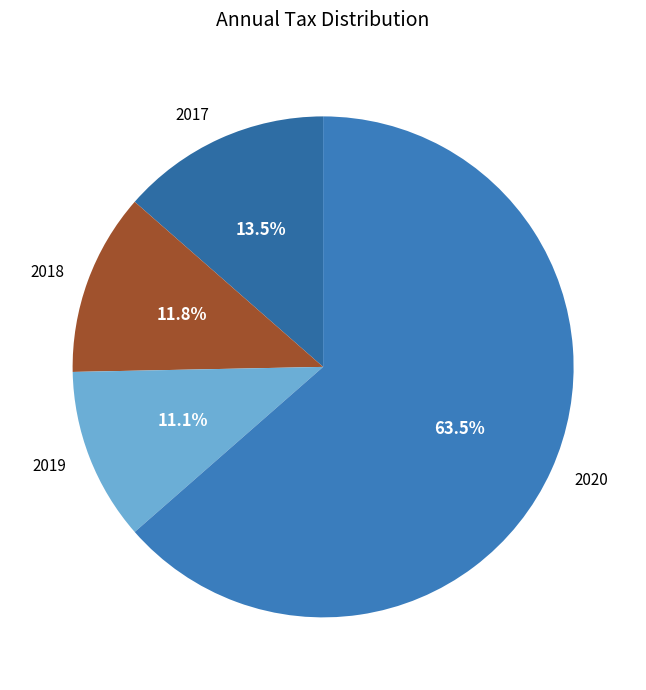

To the nearest percent, what portion does 2019 represent?

11%